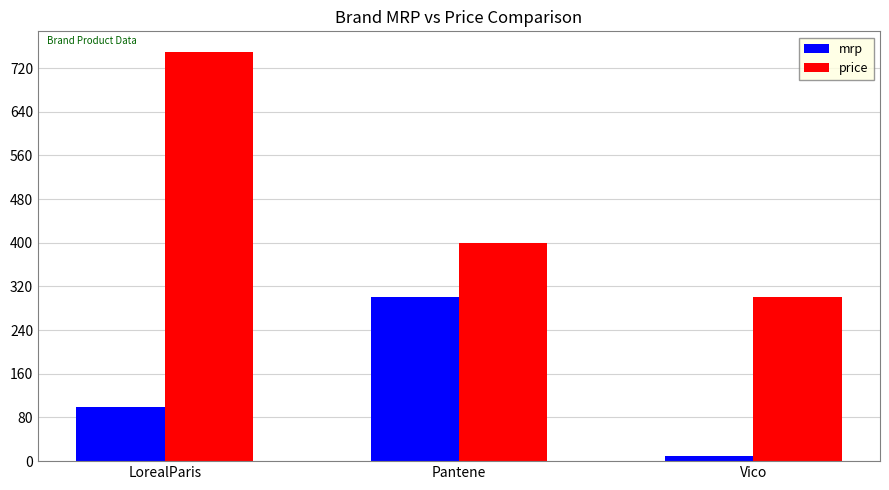

Reading left to right, what are all the values shown in this chart?

mrp: LorealParis=100	Pantene=300	Vico=10
price: LorealParis=750	Pantene=400	Vico=300